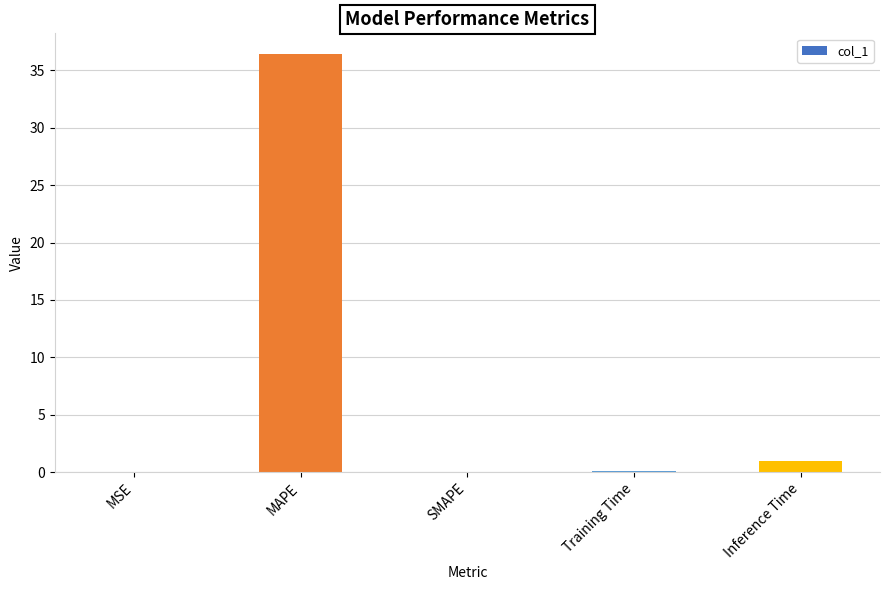

What is the change in value from MAPE to Training Time?

-36.3